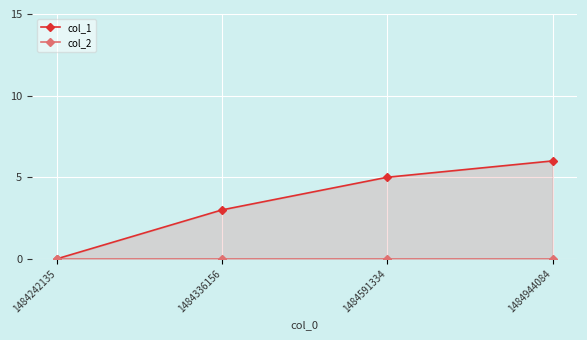

True or false: col_1 has a value of 2 at 1484591334.

False